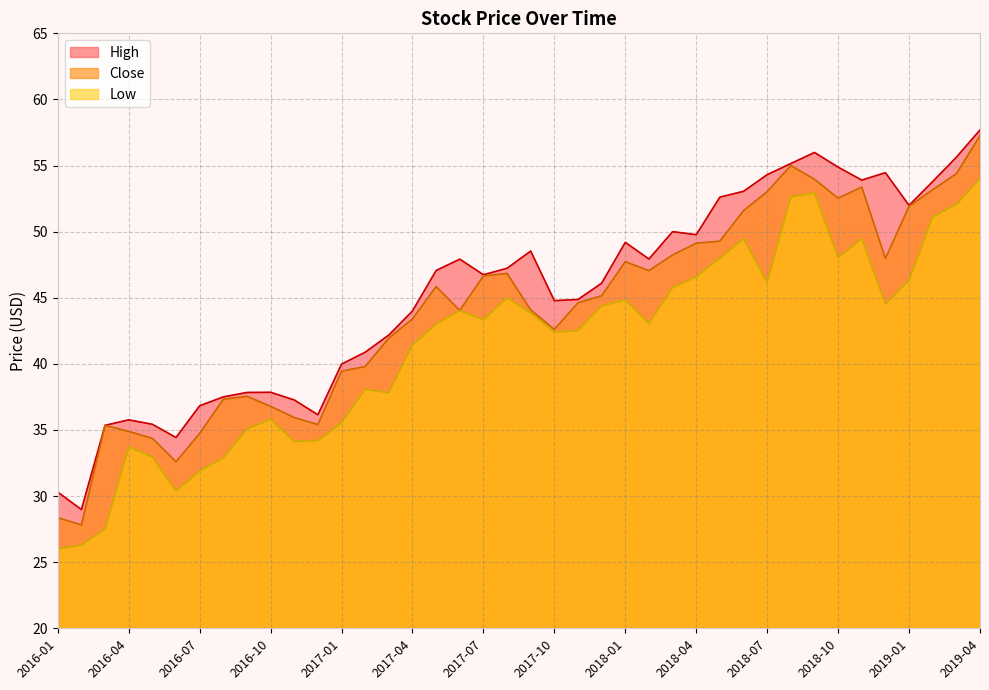

Rank the categories by Low value from lowest to highest.

2016-01, 2016-02, 2016-03, 2016-06, 2016-07, 2016-08, 2016-05, 2016-04, 2016-11, 2016-12, 2016-09, 2017-01, 2016-10, 2017-03, 2017-02, 2017-04, 2017-10, 2017-11, 2017-05, 2018-02, 2017-07, 2017-09, 2017-06, 2017-12, 2018-12, 2018-01, 2017-08, 2018-03, 2018-07, 2019-01, 2018-04, 2018-05, 2018-10, 2018-11, 2018-06, 2019-02, 2019-03, 2018-08, 2018-09, 2019-04